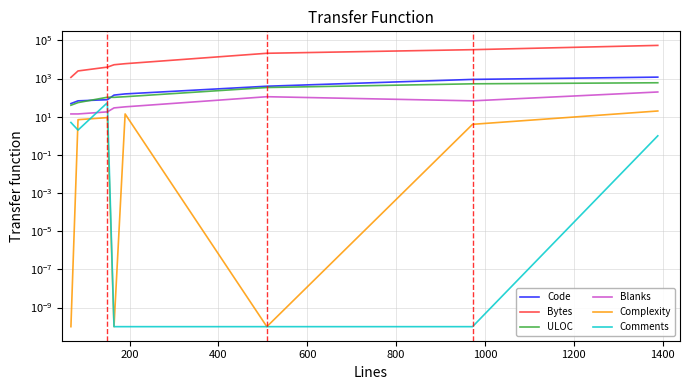

True or false: ULOC and Code cross at least once.

True